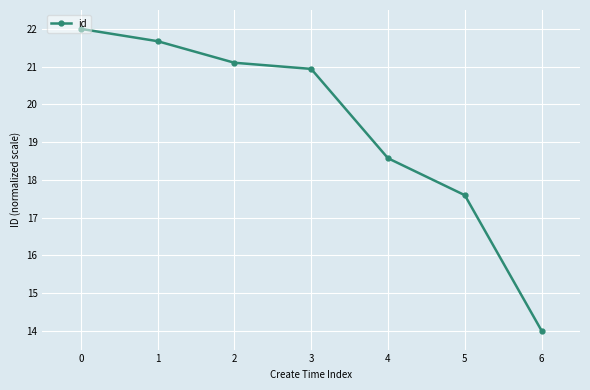

What is the value of the 5th point from the left?

18.6